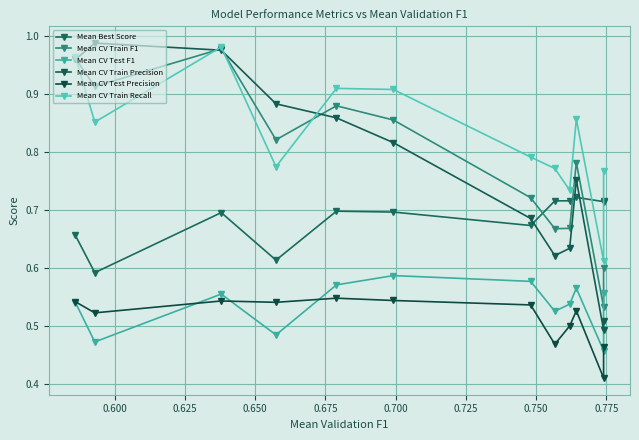

What is the average value of the Mean Best Score series?

0.7